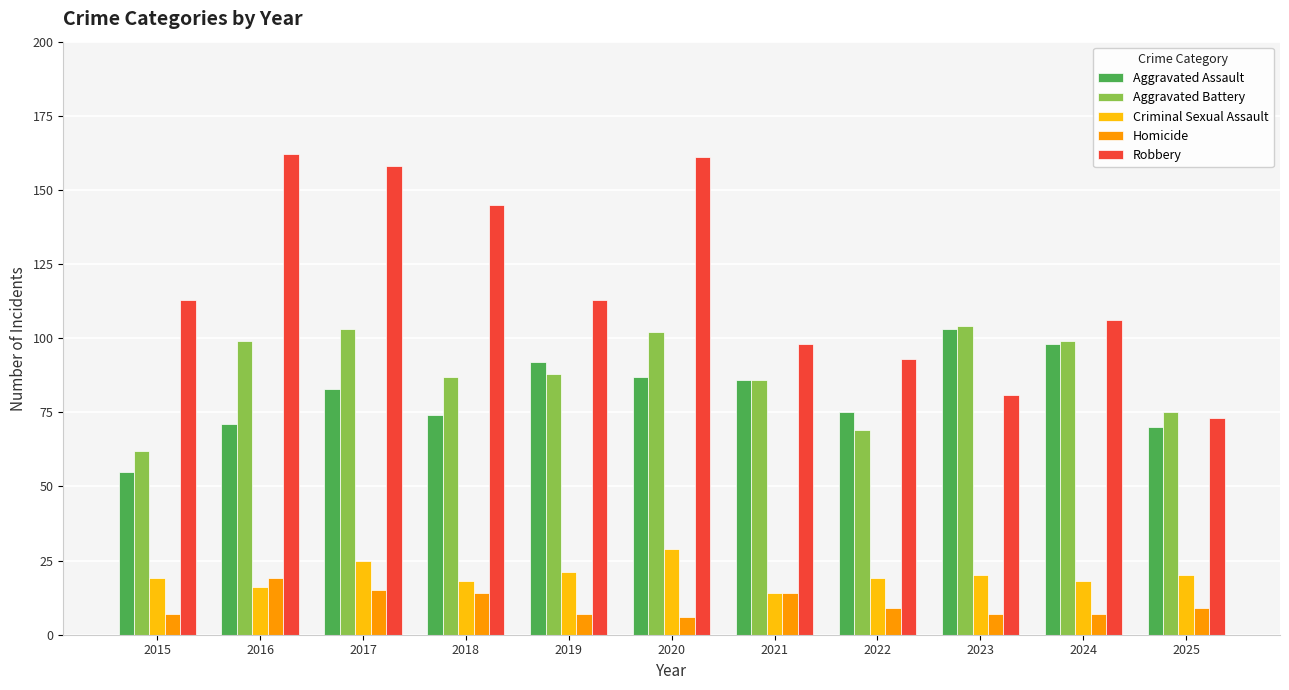

What is the total value across all series at 2022?

265